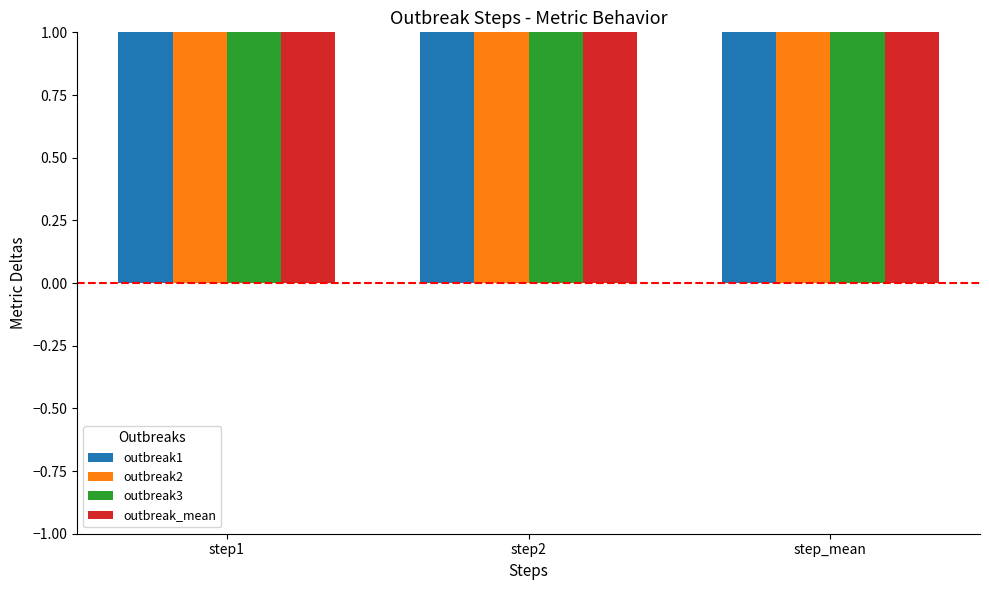

What is the sum of the outbreak_mean values at step2 and step1?

3.0